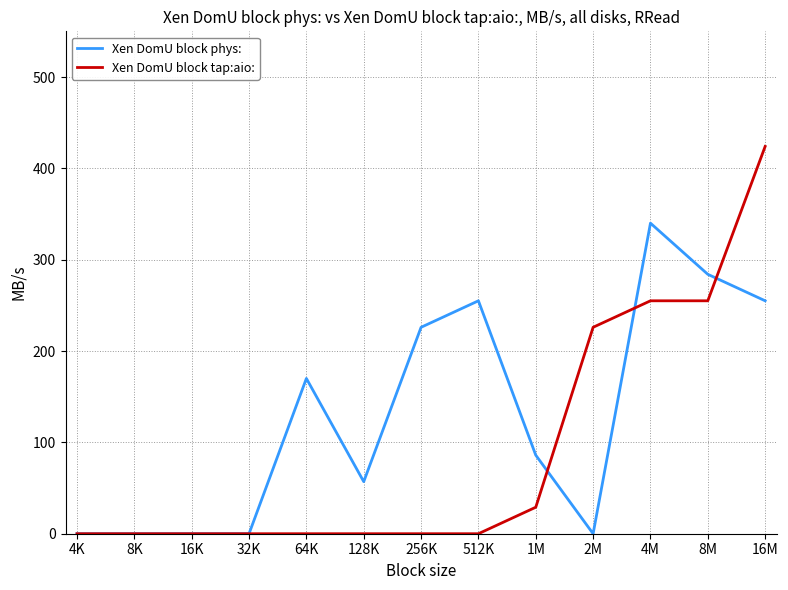

Reading left to right, extract all data points from this chart.

Xen DomU block phys:: 4K=0	8K=0	16K=0	32K=0	64K=170	128K=57	256K=226	512K=255	1M=86	2M=0	4M=340	8M=284	16M=255
Xen DomU block tap:aio:: 4K=0	8K=0	16K=0	32K=0	64K=0	128K=0	256K=0	512K=0	1M=29	2M=226	4M=255	8M=255	16M=424